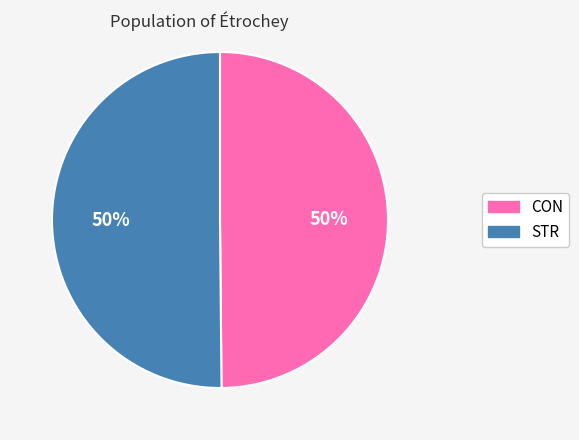

To the nearest percent, what portion does STR represent?

50%